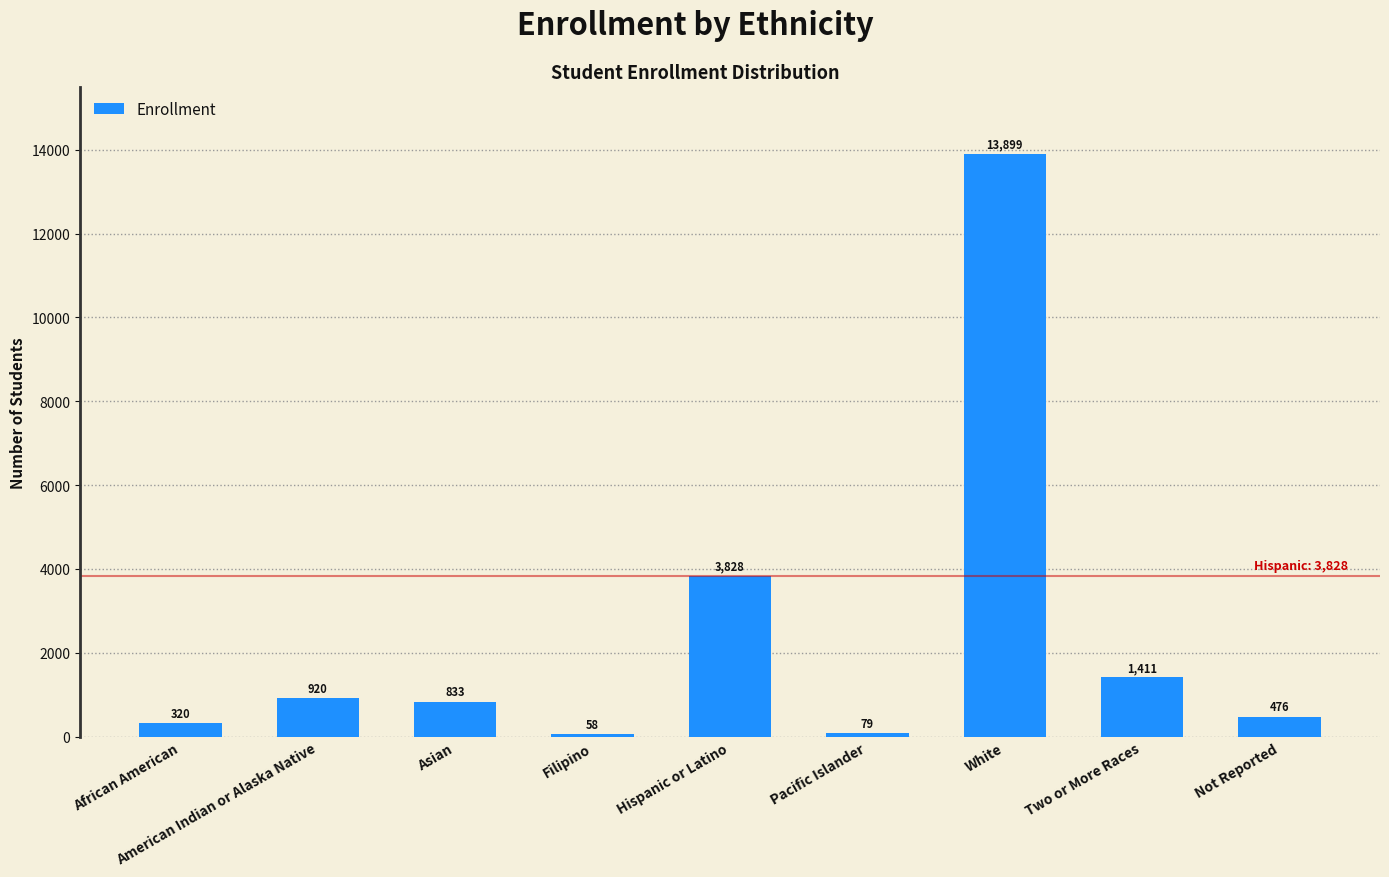

What is the difference between the maximum and second lowest values?

13820